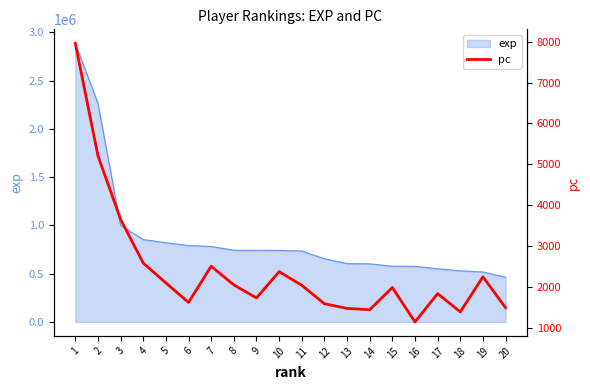

Where is the first local minimum?

6